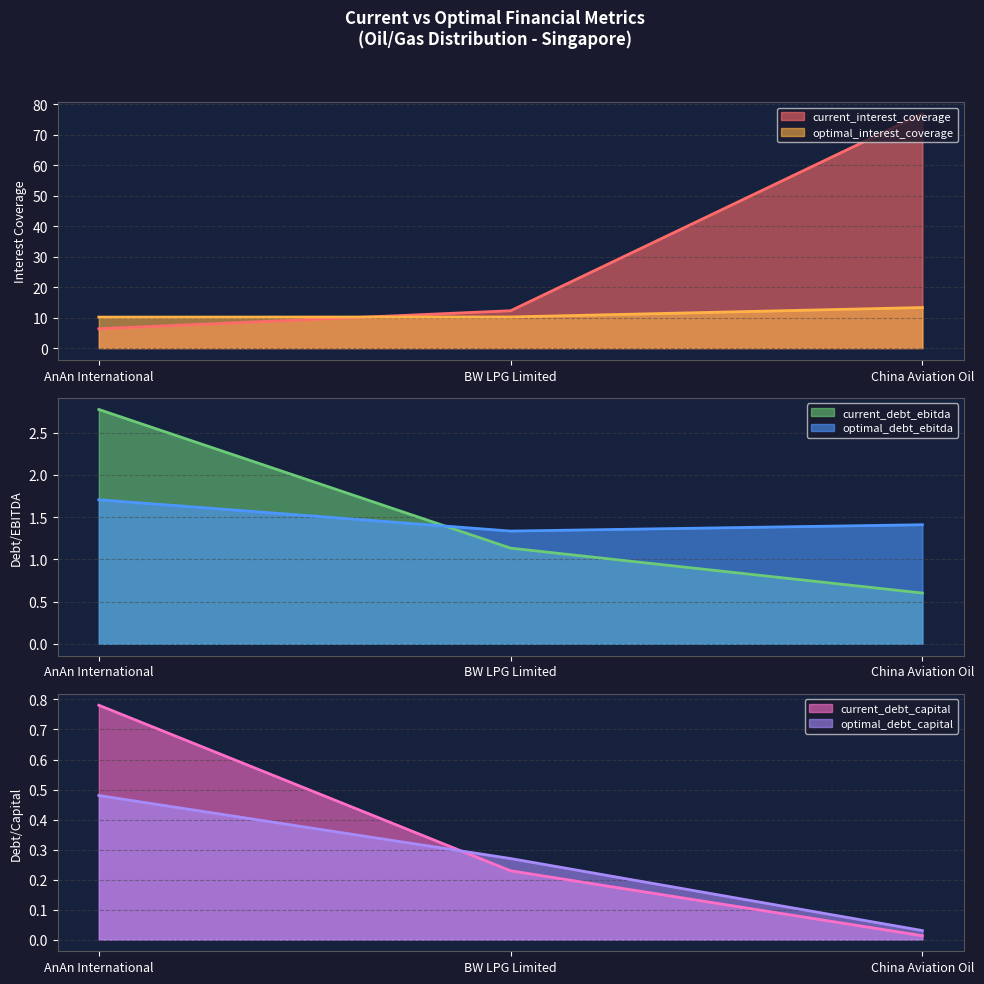

Between AnAn International and BW LPG Limited, which is larger?

BW LPG Limited